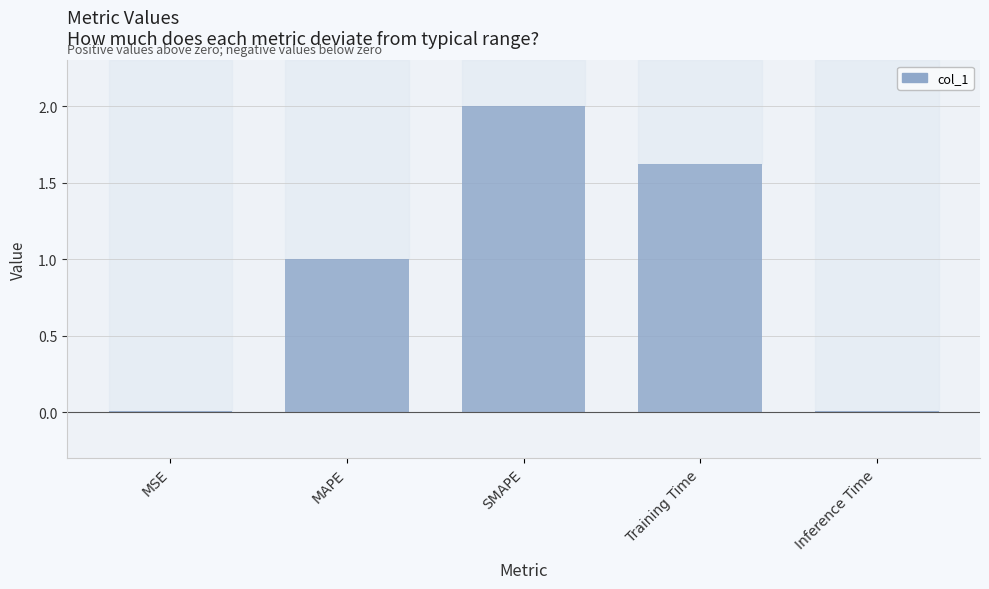

How many data points are less than 1?

2